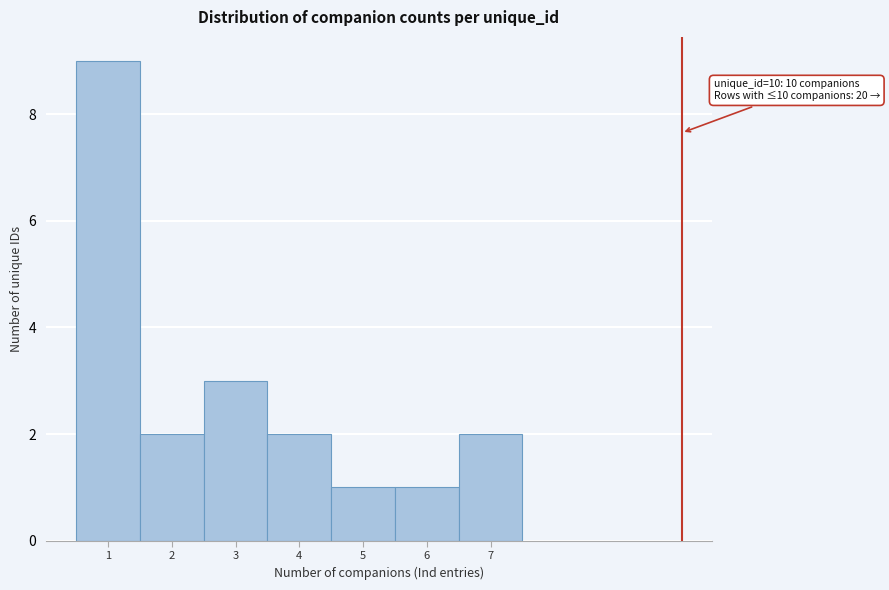

Which range on the x-axis has the tallest bar?

0.5 to 1.5